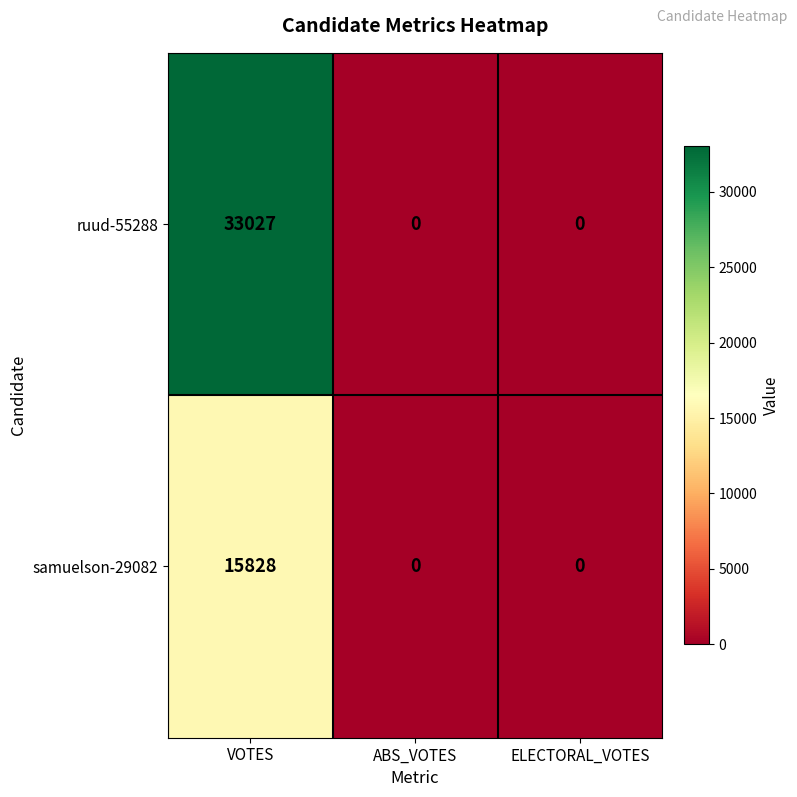

What is the sum of the samuelson-29082 values at VOTES and ELECTORAL_VOTES?

15828